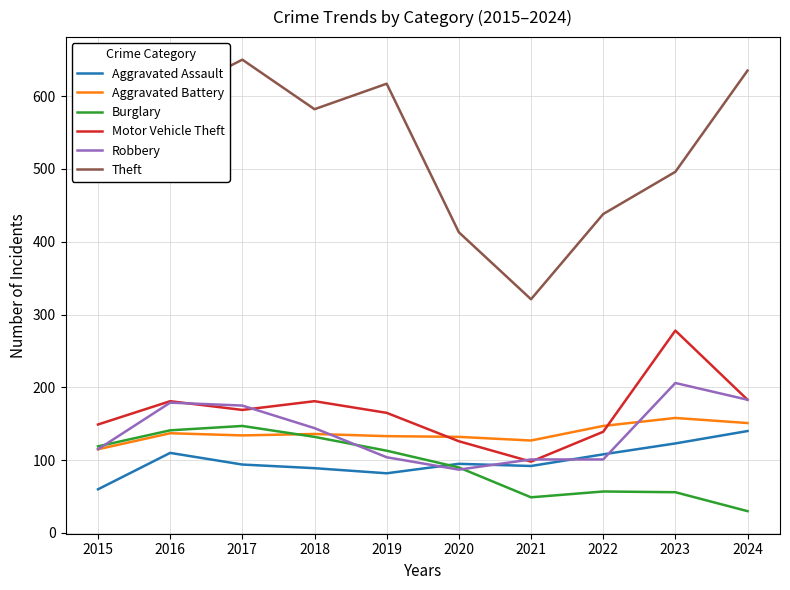

The value of Aggravated Assault at 2016 is 71. True or false?

False